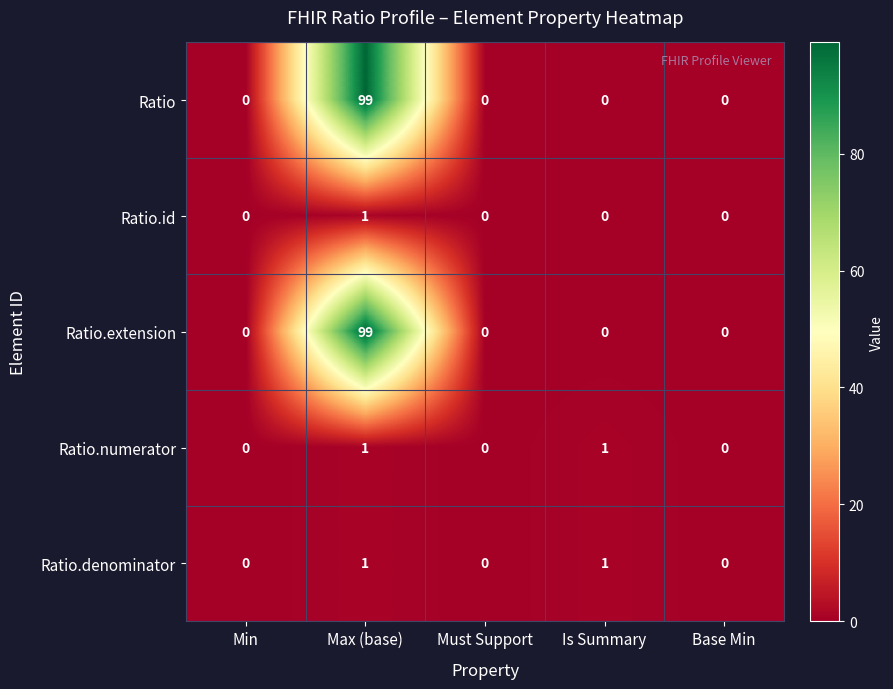

At which category does the chart reach its peak across all series?

Max (base)